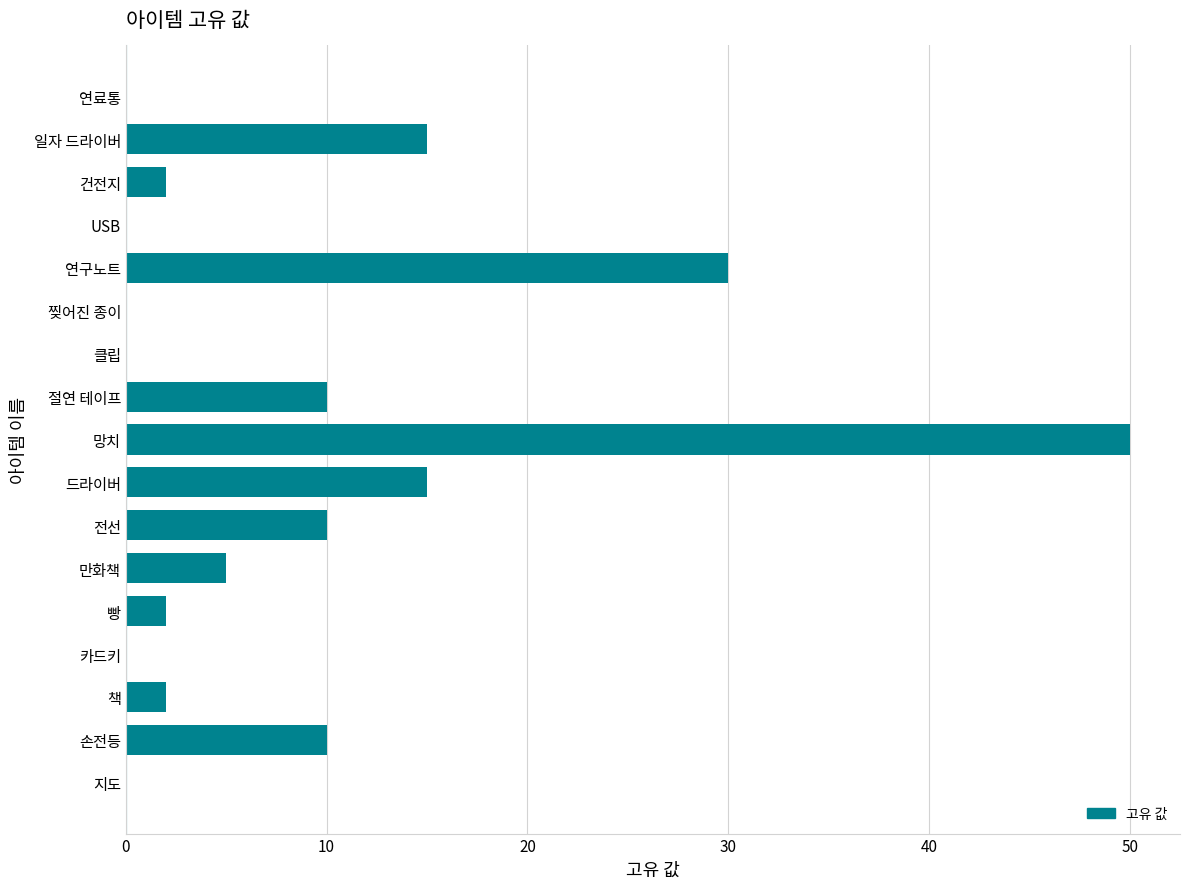

Reading top to bottom, what are all the values shown in this chart?

연료통=0	일자 드라이버=15	건전지=2	USB=0	연구노트=30	찢어진 종이=0	클립=0	절연 테이프=10	망치=50	드라이버=15	전선=10	만화책=5	빵=2	카드키=0	책=2	손전등=10	지도=0